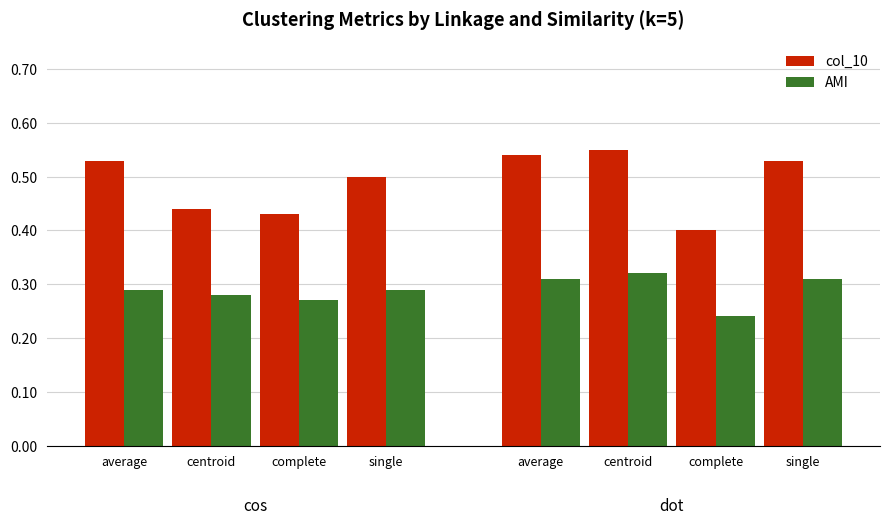

How many bars are there in each group?

2